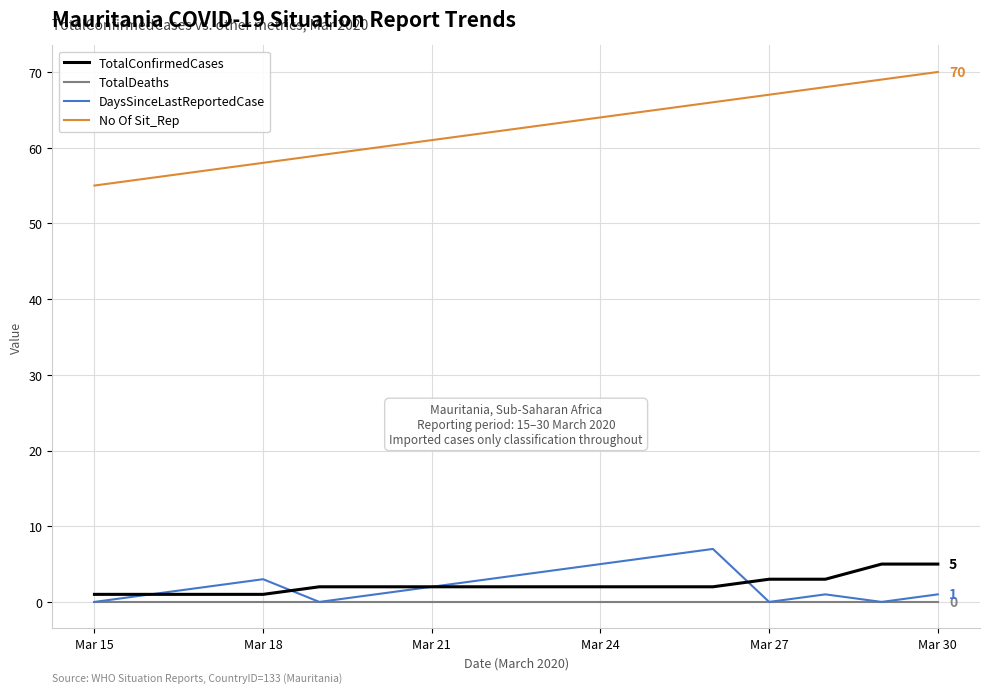

Which series has the widest spread of values?

No Of Sit_Rep